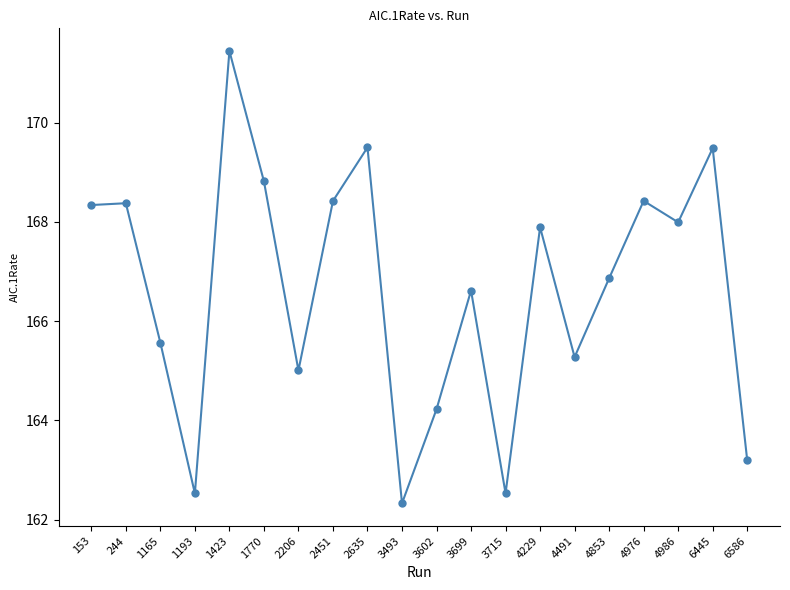

What value does the data have at 1193?

162.5